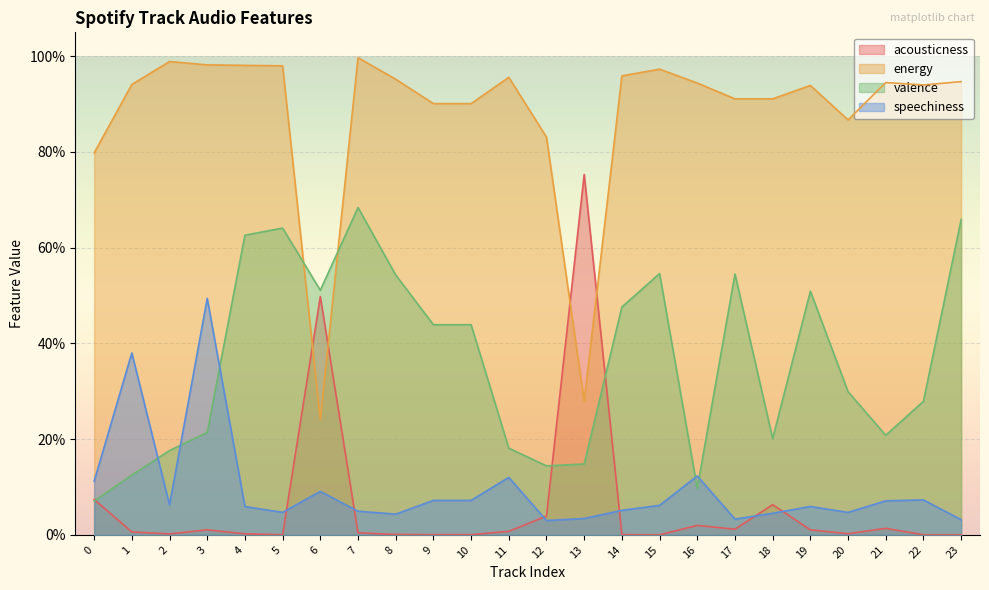

Count the number of categories in the chart.

24